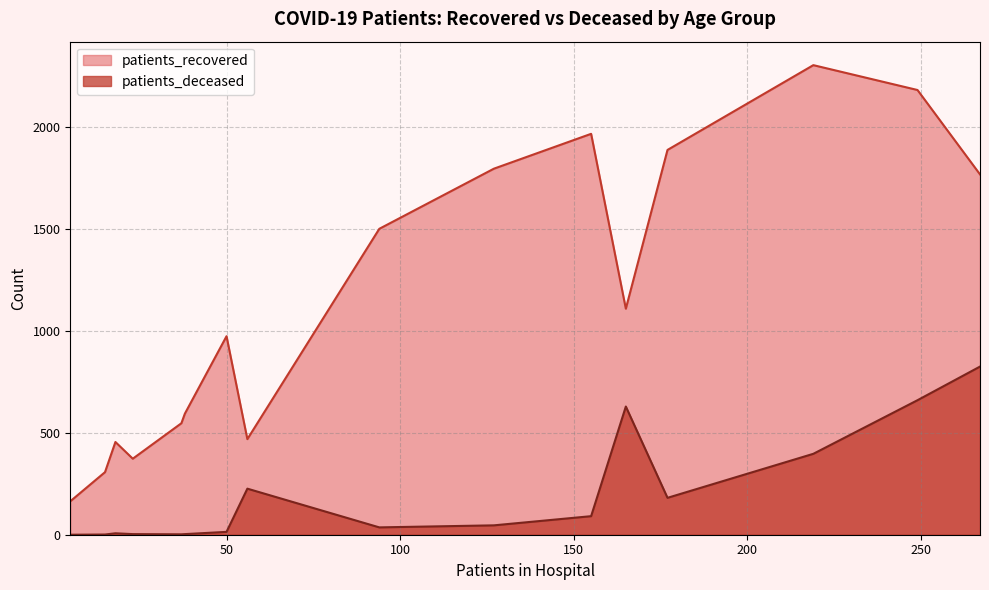

What is the average value of the patients_deceased series?

195